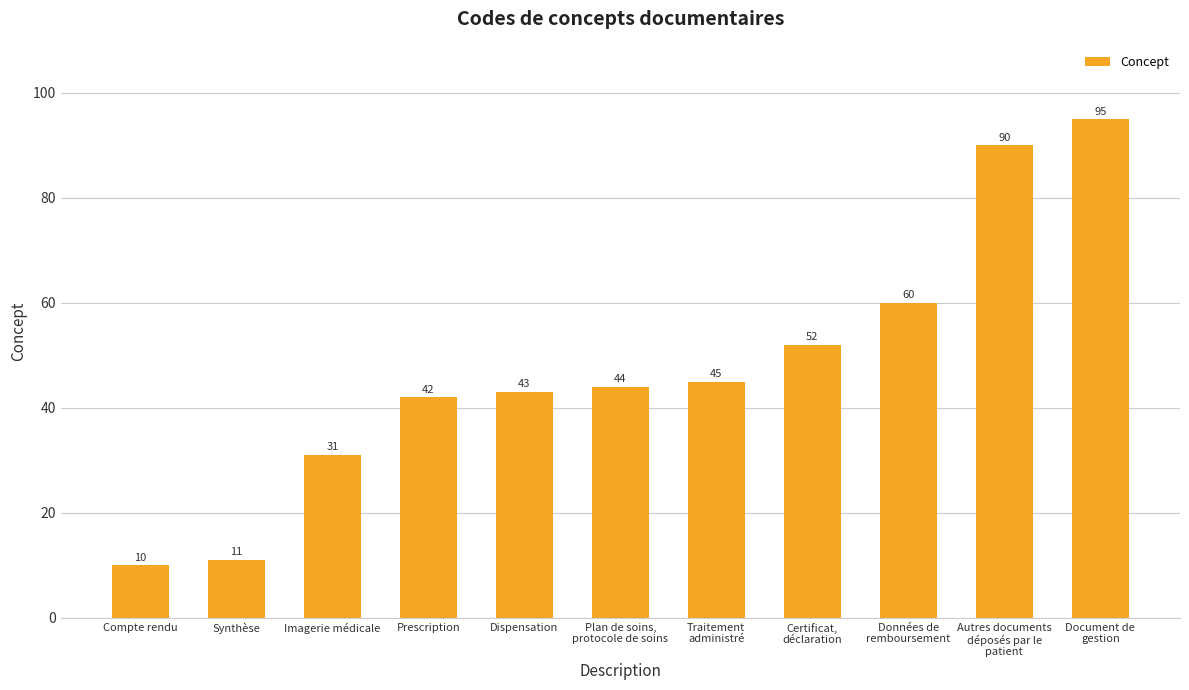

Where is the data nearest to the value 52?

Certificat,
déclaration